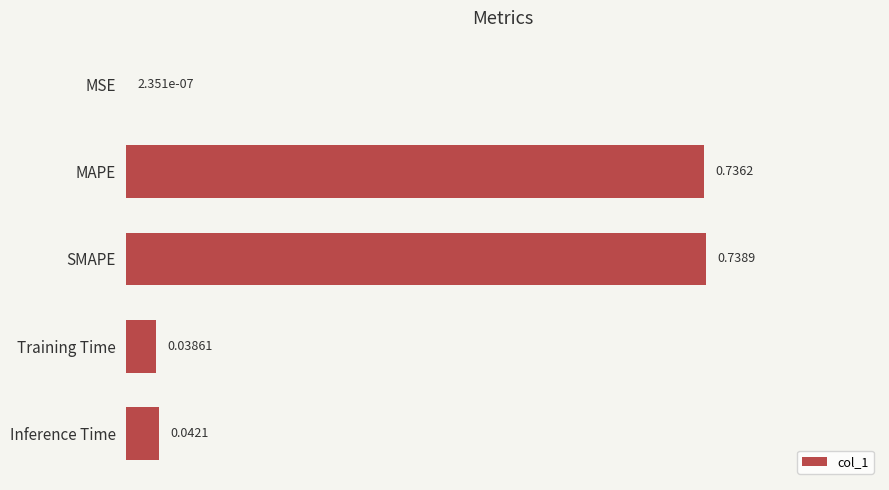

Which category has the highest value across all series?

SMAPE